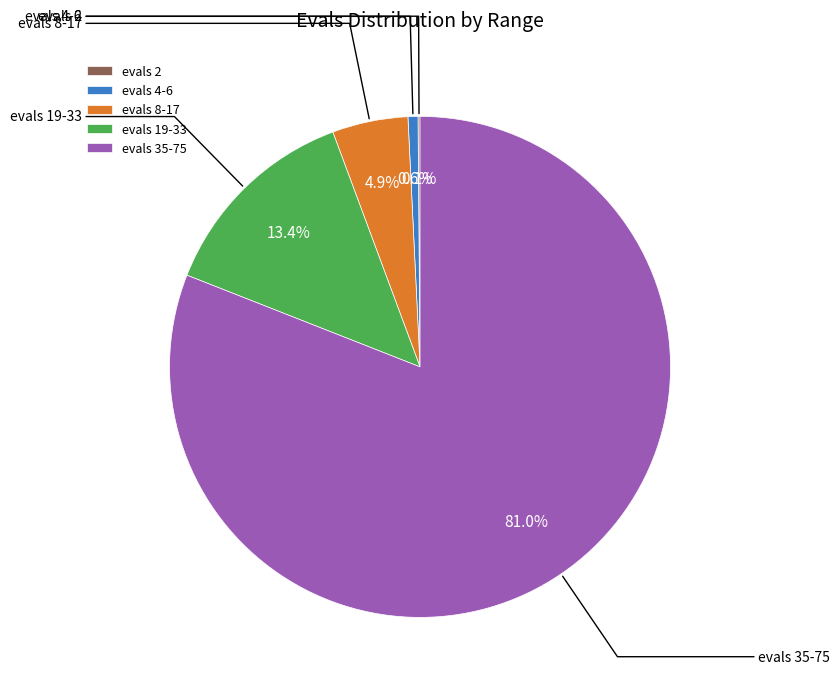

Combined, do evals 35-75 and evals 8-17 account for over 50%?

Yes